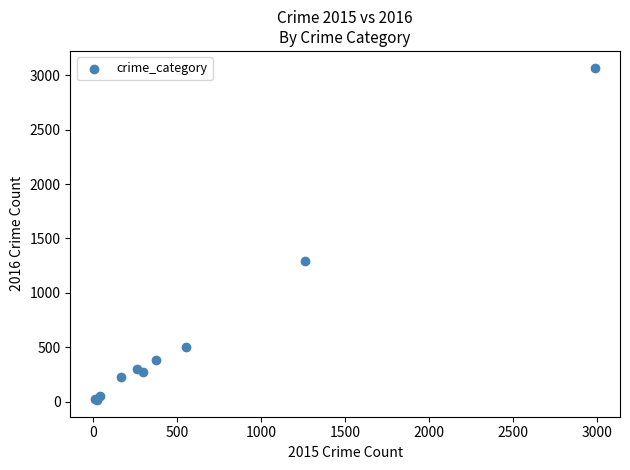

What Y value in the scatter plot is closest to 1542?

1297